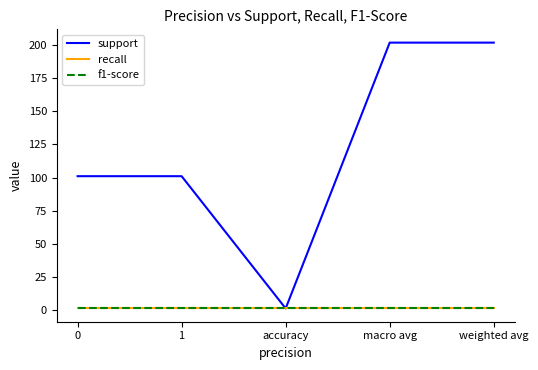

How many lines are shown in the chart?

3